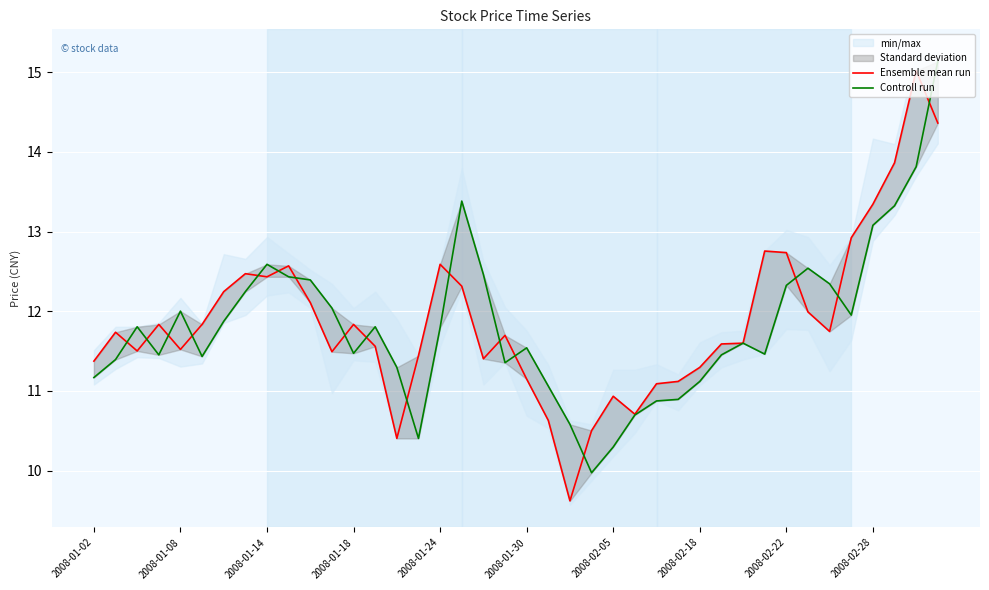

What are all the series names shown in the legend?

Ensemble mean run, Controll run